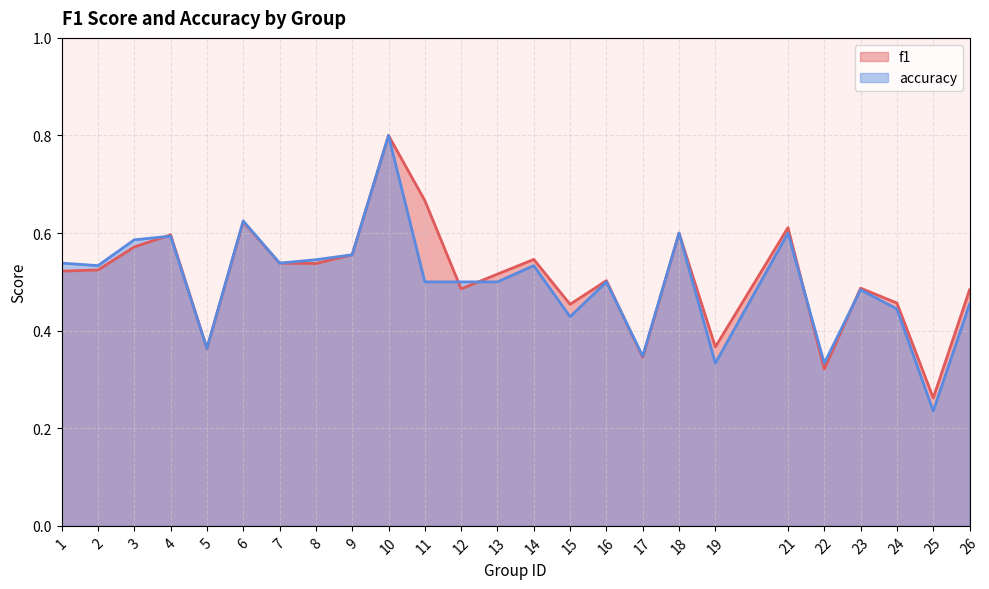

At which label does accuracy reach its minimum?

25